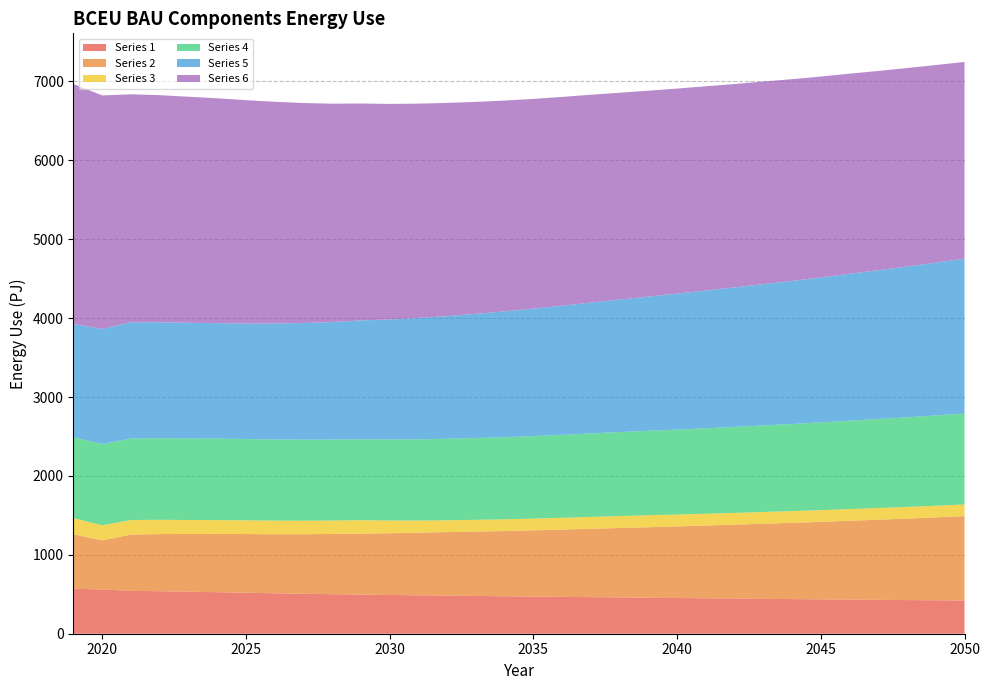

Reading right to left, list all the values displayed in this chart.

Series 1: 2050=421200000000000	2049=423900000000000	2048=426500000000000	2047=429600000000000	2046=432500000000000	2045=435700000000000	2044=439000000000000	2043=442500000000000	2042=445700000000000	2041=449100000000000	2040=452600000000000	2039=456100000000000	2038=459900000000000	2037=463600000000000	2036=467100000000000	2035=470700000000000	2034=474400000000000	2033=478800000000000	2032=483000000000000	2031=487100000000000	2030=491300000000000	2029=495900000000000	2028=500800000000000	2027=506300000000000	2026=512600000000000	2025=519600000000000	2024=526400000000000	2023=532700000000000	2022=538600000000000	2021=543400000000000	2020=560300000000000	2019=570800000000000
Series 2: 2050=1069000000000000	2049=1051000000000000	2048=1033000000000000	2047=1016000000000000	2046=999400000000000	2045=982600000000000	2044=966900000000000	2043=952000000000000	2042=937200000000000	2041=922300000000000	2040=907800000000000	2039=893800000000000	2038=880300000000000	2037=866800000000000	2036=853000000000000	2035=839800000000000	2034=827400000000000	2033=816200000000000	2032=805100000000000	2031=793600000000000	2030=782700000000000	2029=772500000000000	2028=763100000000000	2027=755400000000000	2026=749000000000000	2025=743700000000000	2024=738200000000000	2023=731600000000000	2022=724400000000000	2021=713400000000000	2020=622800000000000	2019=688800000000000
Series 3: 2050=147800000000000	2049=147700000000000	2048=147800000000000	2047=147900000000000	2046=148100000000000	2045=148200000000000	2044=148500000000000	2043=148800000000000	2042=149100000000000	2041=149700000000000	2040=150800000000000	2039=152300000000000	2038=151400000000000	2037=150500000000000	2036=149600000000000	2035=148700000000000	2034=148300000000000	2033=148600000000000	2032=149600000000000	2031=153600000000000	2030=160700000000000	2029=170500000000000	2028=170600000000000	2027=171300000000000	2026=172400000000000	2025=173900000000000	2024=175500000000000	2023=177500000000000	2022=180700000000000	2021=184800000000000	2020=191300000000000	2019=205100000000000
Series 4: 2050=1153000000000000	2049=1144000000000000	2048=1136000000000000	2047=1128000000000000	2046=1120000000000000	2045=1112000000000000	2044=1104000000000000	2043=1097000000000000	2042=1090000000000000	2041=1083000000000000	2040=1076000000000000	2039=1070000000000000	2038=1064000000000000	2037=1058000000000000	2036=1051000000000000	2035=1046000000000000	2034=1041000000000000	2033=1037000000000000	2032=1033000000000000	2031=1030000000000000	2030=1028000000000000	2029=1027000000000000	2028=1026000000000000	2027=1027000000000000	2026=1028000000000000	2025=1031000000000000	2024=1033000000000000	2023=1034000000000000	2022=1034000000000000	2021=1033000000000000	2020=1030000000000000	2019=1025000000000000
Series 5: 2050=1963000000000000	2049=1937000000000000	2048=1911000000000000	2047=1886000000000000	2046=1862000000000000	2045=1837000000000000	2044=1813000000000000	2043=1791000000000000	2042=1768000000000000	2041=1746000000000000	2040=1724000000000000	2039=1701000000000000	2038=1680000000000000	2037=1659000000000000	2036=1637000000000000	2035=1616000000000000	2034=1595000000000000	2033=1574000000000000	2032=1556000000000000	2031=1538000000000000	2030=1521000000000000	2029=1505000000000000	2028=1490000000000000	2027=1478000000000000	2026=1470000000000000	2025=1463000000000000	2024=1464000000000000	2023=1466000000000000	2022=1470000000000000	2021=1473000000000000	2020=1459000000000000	2019=1437000000000000
Series 6: 2050=2494000000000000	2049=2505000000000000	2048=2516000000000000	2047=2526000000000000	2046=2537000000000000	2045=2547000000000000	2044=2558000000000000	2043=2568000000000000	2042=2578000000000000	2041=2589000000000000	2040=2599000000000000	2039=2610000000000000	2038=2622000000000000	2037=2634000000000000	2036=2647000000000000	2035=2658000000000000	2034=2672000000000000	2033=2687000000000000	2032=2702000000000000	2031=2717000000000000	2030=2732000000000000	2029=2750000000000000	2028=2768000000000000	2027=2789000000000000	2026=2811000000000000	2025=2832000000000000	2024=2850000000000000	2023=2865000000000000	2022=2879000000000000	2021=2890000000000000	2020=2960000000000000	2019=3041000000000000